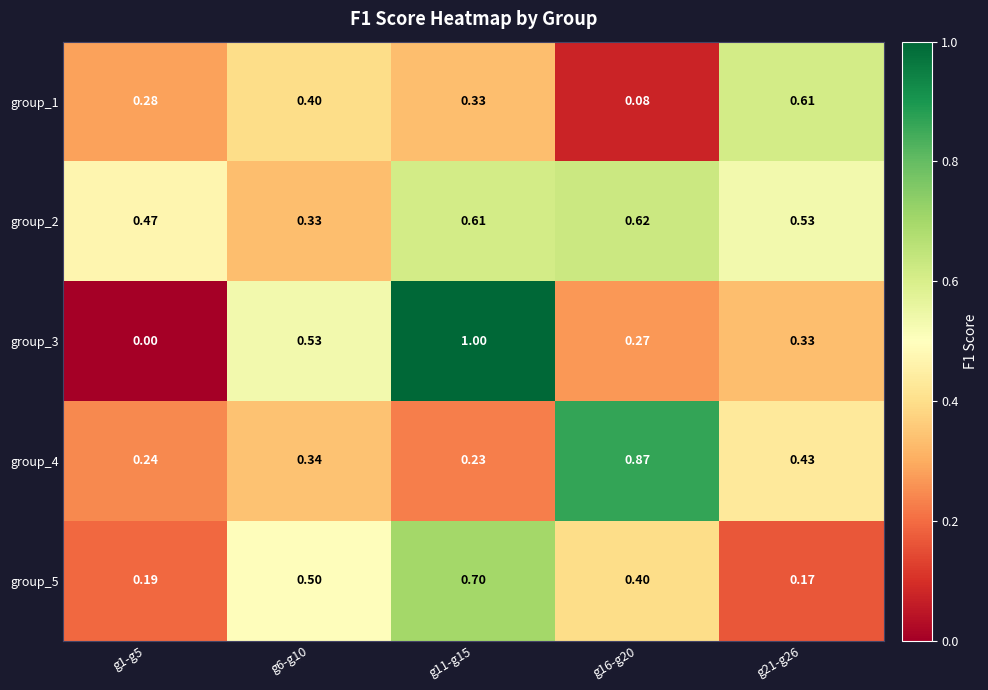

Is the value of group_3 at g11-g15 greater than the value of group_5 at g16-g20?

Yes